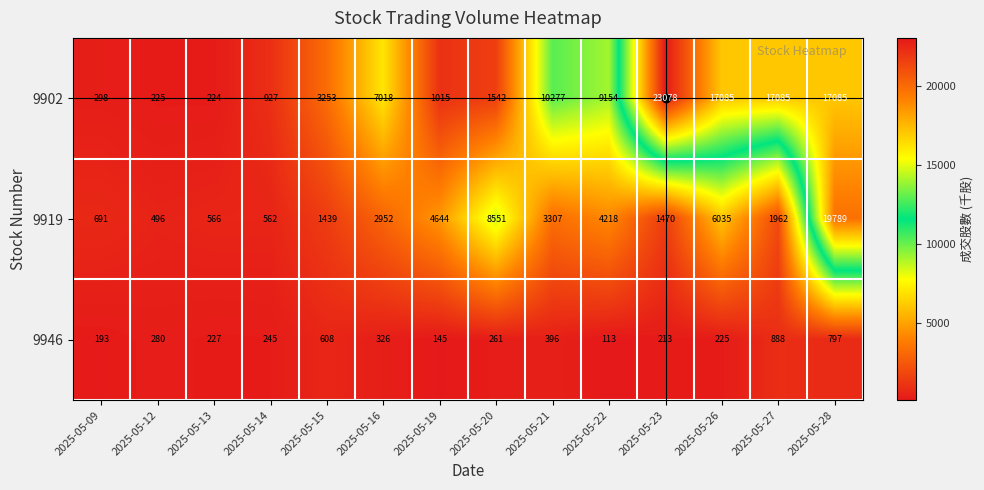

Rank the series at 2025-05-22 from lowest to highest value.

9946, 9919, 9902